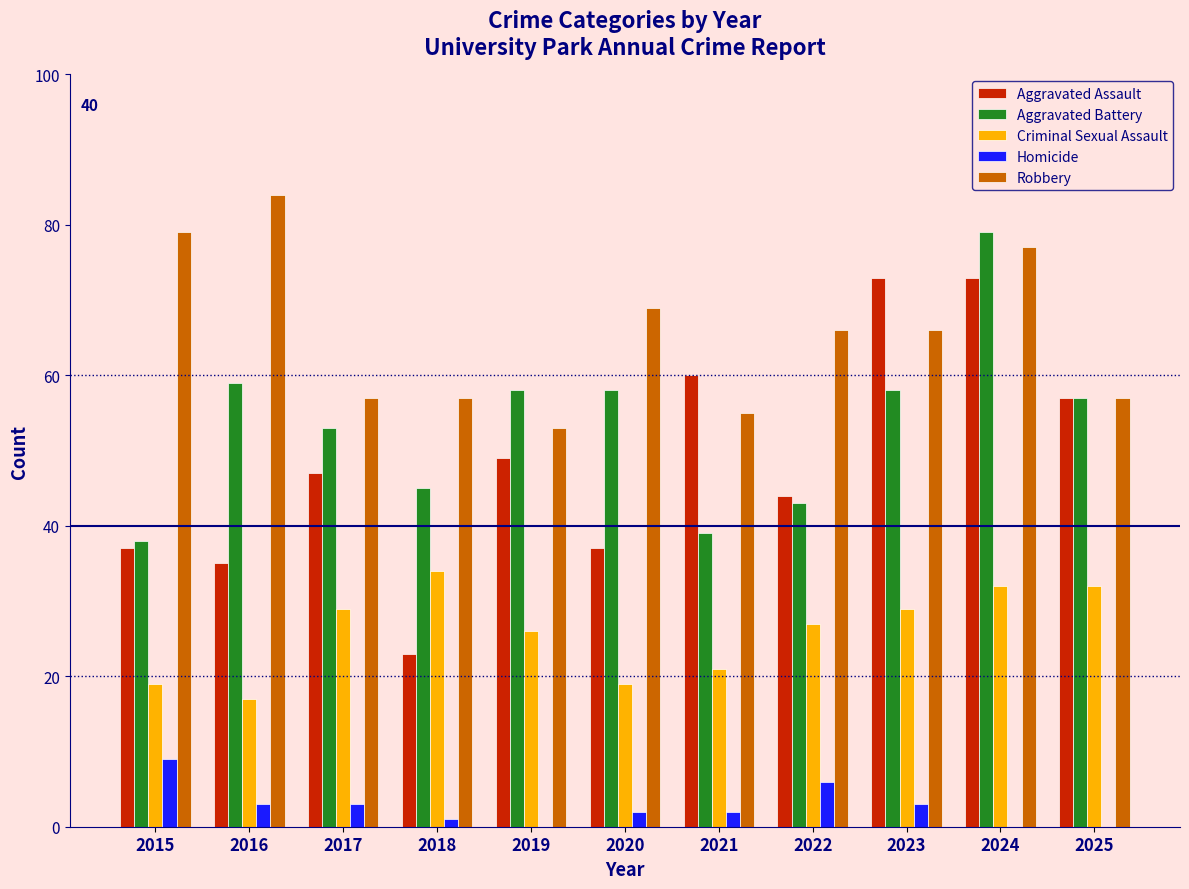

What is the sum of the Aggravated Assault values at 2015 and 2024?

110